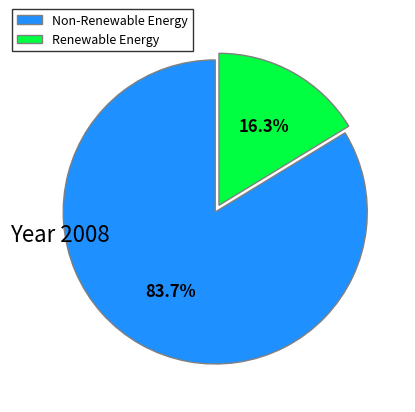

How many segments does this pie chart have?

2